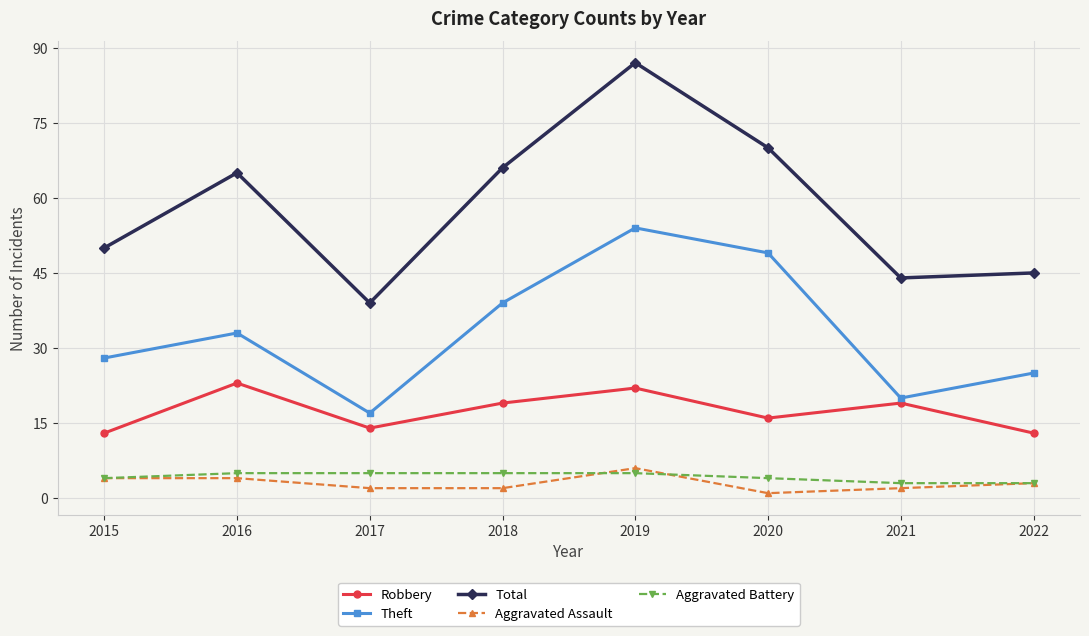

Which series changed the most between 2016 and 2017?

Total